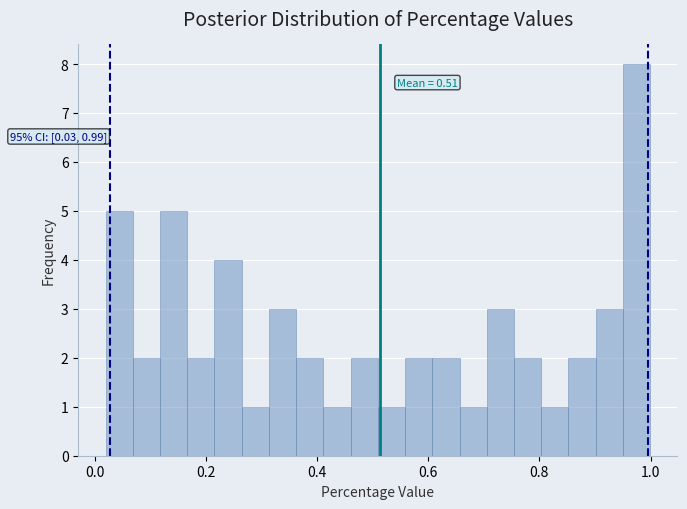

Around what value on the x-axis is the tallest bar? Give the approximate position of its centre, as read against the axis.

0.98